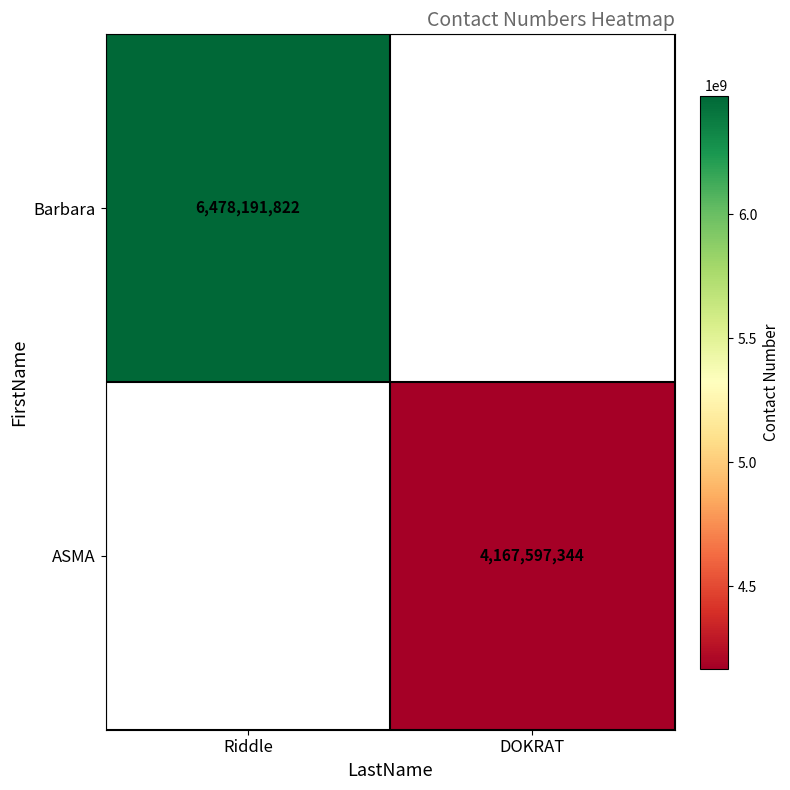

The ASMA series shows 5845277273 at DOKRAT. True or false?

False